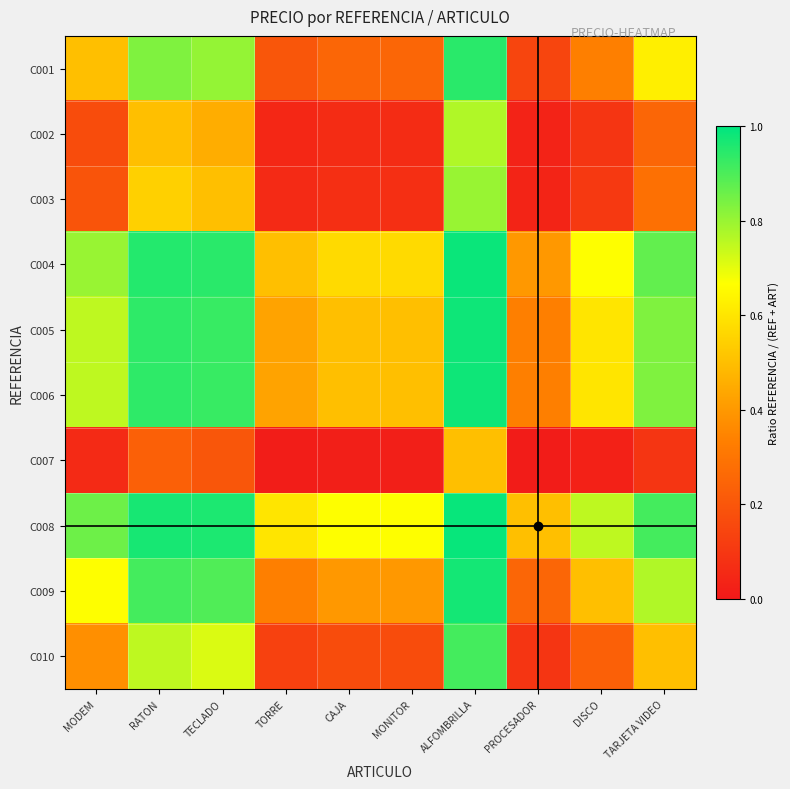

Reading right to left, what are all the values shown in this chart?

C001: TARJETA VIDEO=0.6	DISCO=0.3	PROCESADOR=0.1	ALFOMBRILLA=0.9	MONITOR=0.2	CAJA=0.2	TORRE=0.2	TECLADO=0.8	RATON=0.8	MODEM=0.5
C002: TARJETA VIDEO=0.2	DISCO=0.1	PROCESADOR=0.0	ALFOMBRILLA=0.8	MONITOR=0.1	CAJA=0.1	TORRE=0.0	TECLADO=0.5	RATON=0.5	MODEM=0.2
C003: TARJETA VIDEO=0.3	DISCO=0.1	PROCESADOR=0.0	ALFOMBRILLA=0.8	MONITOR=0.1	CAJA=0.1	TORRE=0.1	TECLADO=0.5	RATON=0.5	MODEM=0.2
C004: TARJETA VIDEO=0.9	DISCO=0.7	PROCESADOR=0.4	ALFOMBRILLA=1.0	MONITOR=0.6	CAJA=0.6	TORRE=0.5	TECLADO=0.9	RATON=1.0	MODEM=0.8
C005: TARJETA VIDEO=0.8	DISCO=0.6	PROCESADOR=0.3	ALFOMBRILLA=1.0	MONITOR=0.5	CAJA=0.5	TORRE=0.4	TECLADO=0.9	RATON=0.9	MODEM=0.8
C006: TARJETA VIDEO=0.8	DISCO=0.6	PROCESADOR=0.3	ALFOMBRILLA=1.0	MONITOR=0.5	CAJA=0.5	TORRE=0.4	TECLADO=0.9	RATON=0.9	MODEM=0.8
C007: TARJETA VIDEO=0.1	DISCO=0.0	PROCESADOR=0.0	ALFOMBRILLA=0.5	MONITOR=0.0	CAJA=0.0	TORRE=0.0	TECLADO=0.2	RATON=0.2	MODEM=0.1
C008: TARJETA VIDEO=0.9	DISCO=0.8	PROCESADOR=0.5	ALFOMBRILLA=1.0	MONITOR=0.7	CAJA=0.7	TORRE=0.6	TECLADO=1.0	RATON=1.0	MODEM=0.9
C009: TARJETA VIDEO=0.8	DISCO=0.5	PROCESADOR=0.2	ALFOMBRILLA=1.0	MONITOR=0.4	CAJA=0.4	TORRE=0.3	TECLADO=0.9	RATON=0.9	MODEM=0.7
C010: TARJETA VIDEO=0.5	DISCO=0.2	PROCESADOR=0.1	ALFOMBRILLA=0.9	MONITOR=0.2	CAJA=0.2	TORRE=0.1	TECLADO=0.7	RATON=0.8	MODEM=0.4